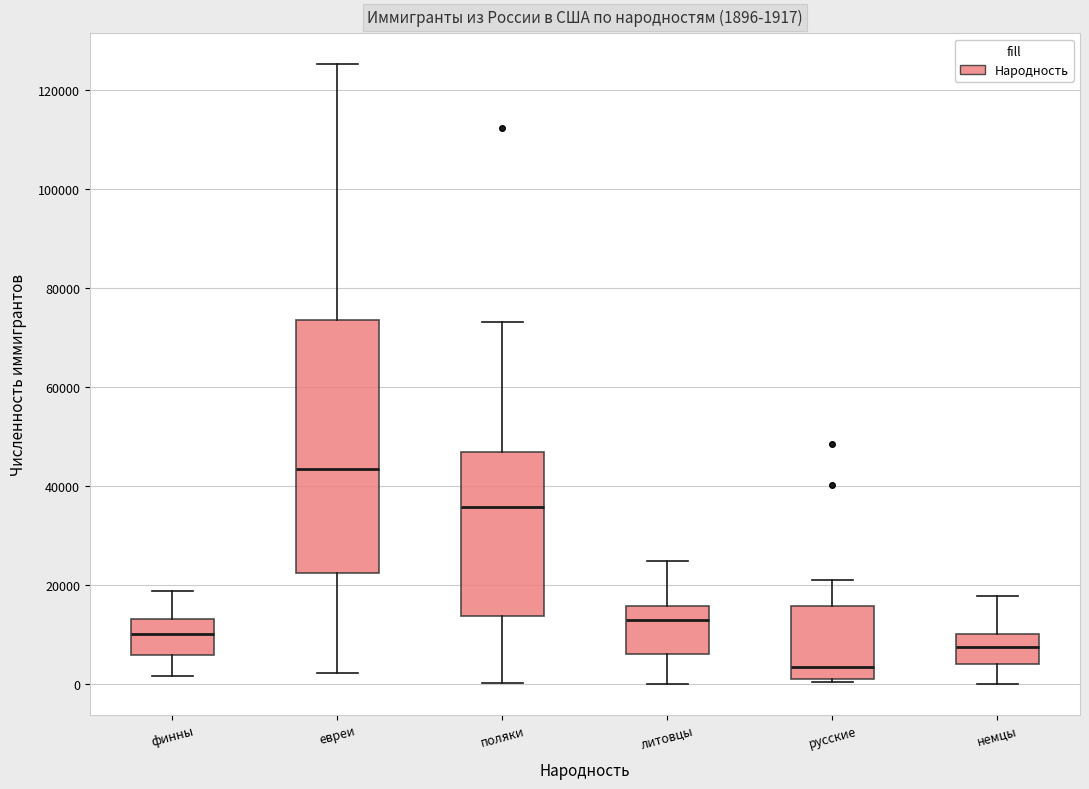

Which box is the tallest, from its lower edge to its upper edge?

евреи